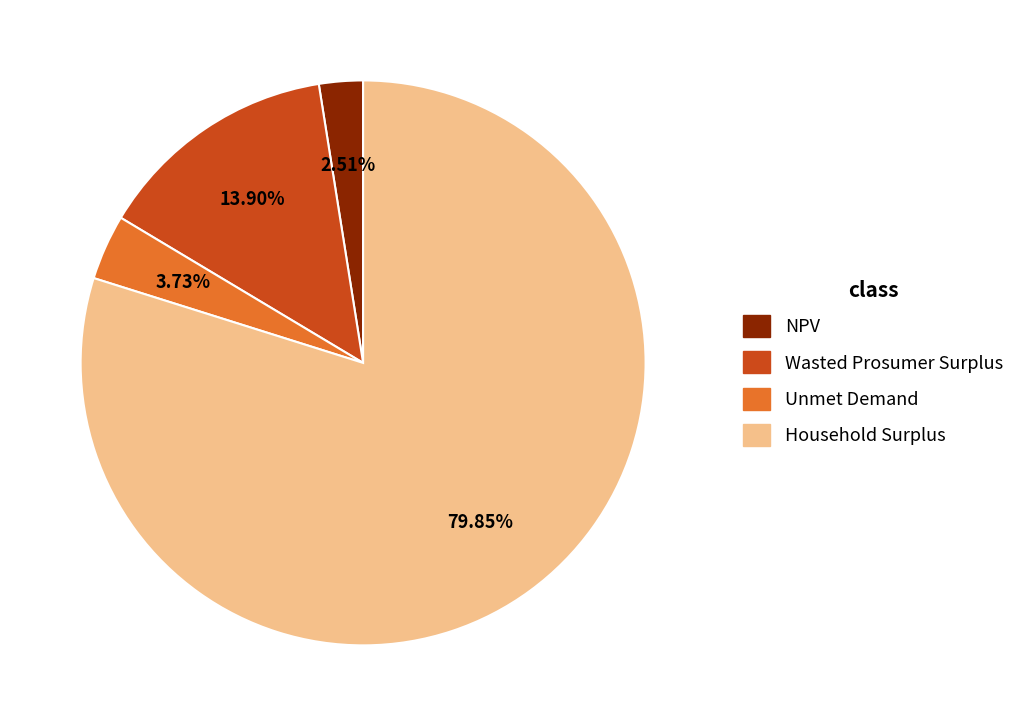

Combined, do Unmet Demand and Household Surplus account for over 50%?

Yes